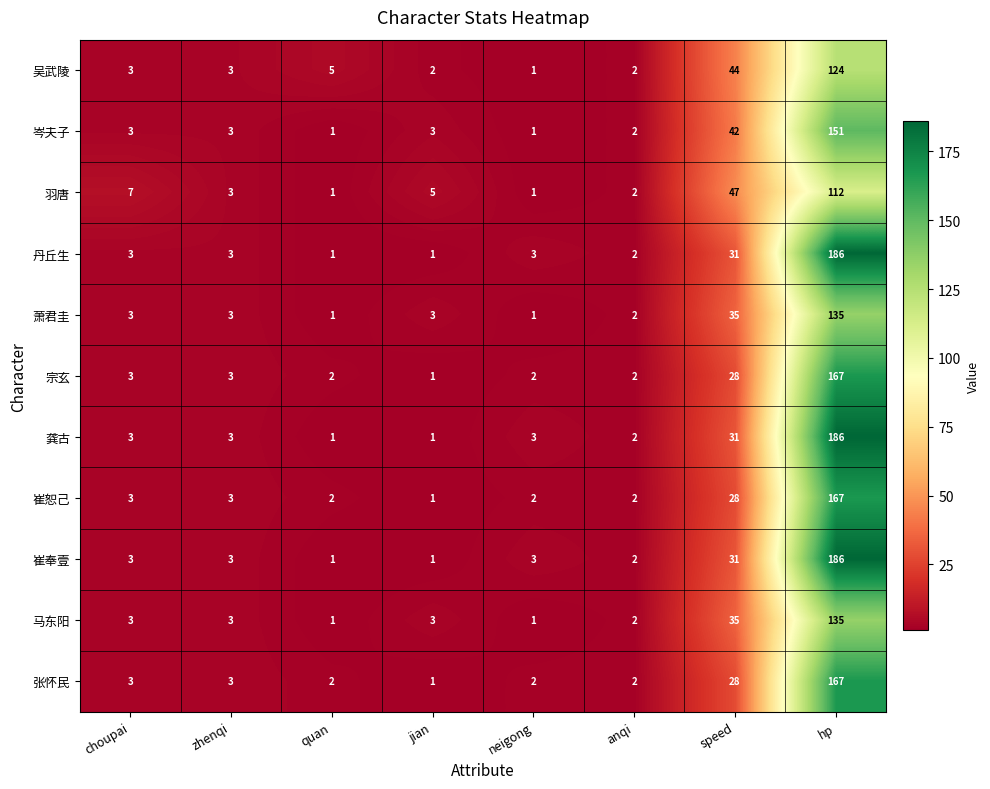

What is the greatest value displayed?

186